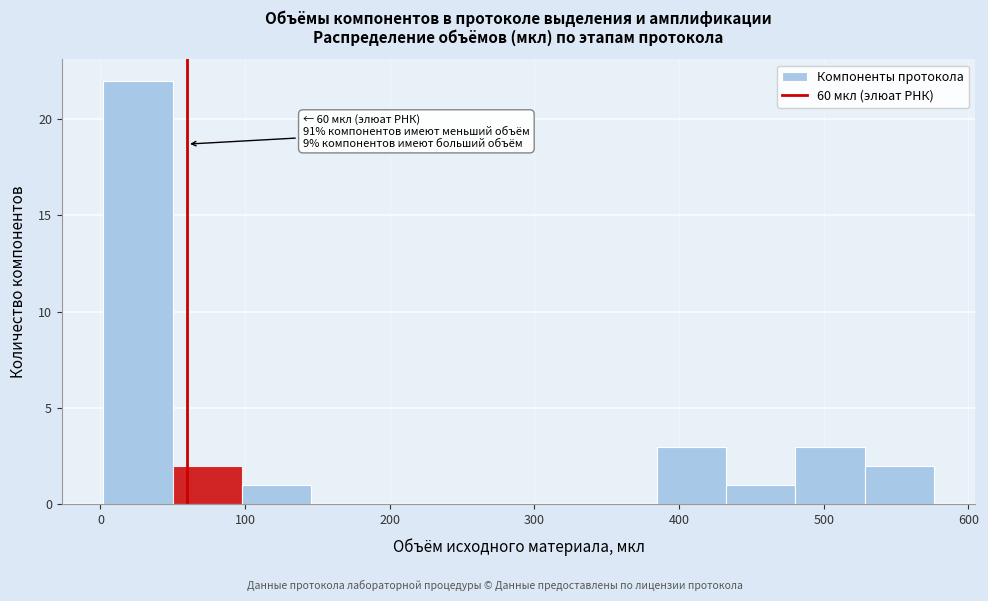

Which range on the x-axis has the tallest bar?

0 to 50